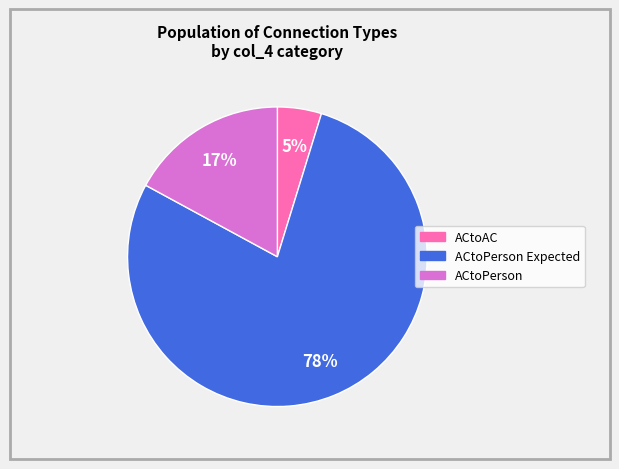

Rank the categories by value from highest to lowest.

ACtoPerson Expected, ACtoPerson, ACtoAC